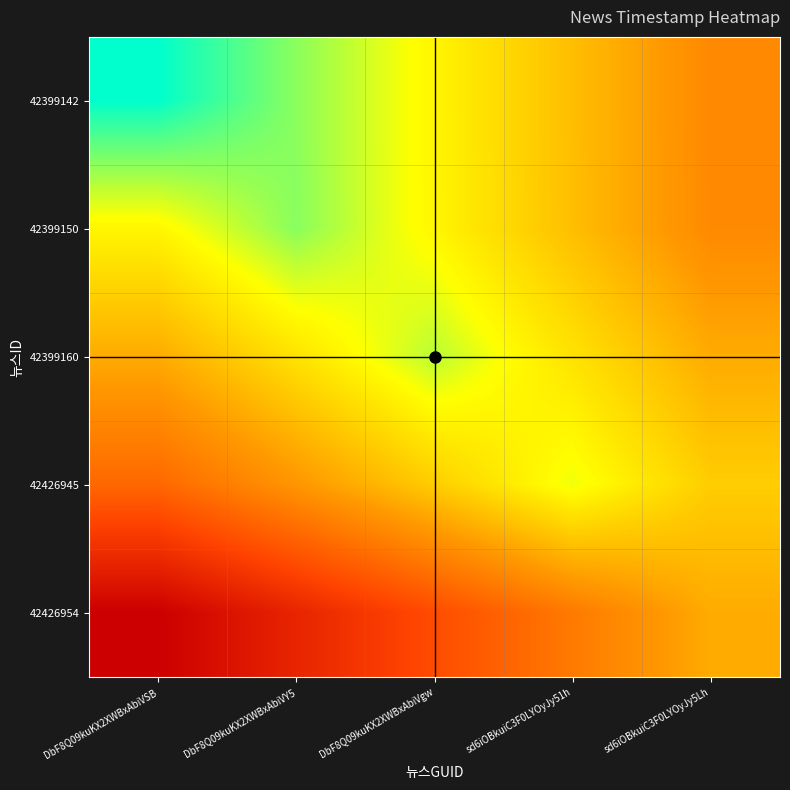

At which category does the chart reach its minimum across all series?

DbF8Q09kuKX2XWBxAbiVSB